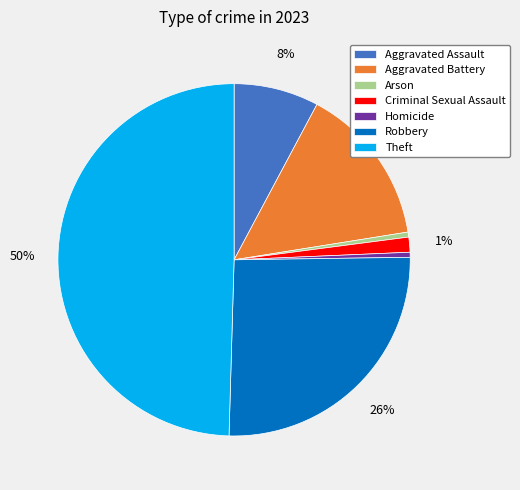

To the nearest percent, what is the average slice percentage?

14%